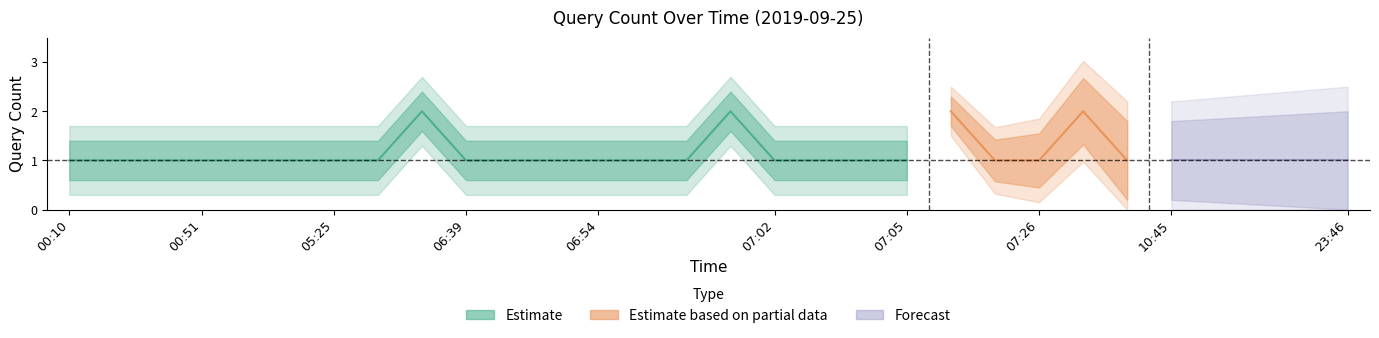

What is the greatest value displayed?

2